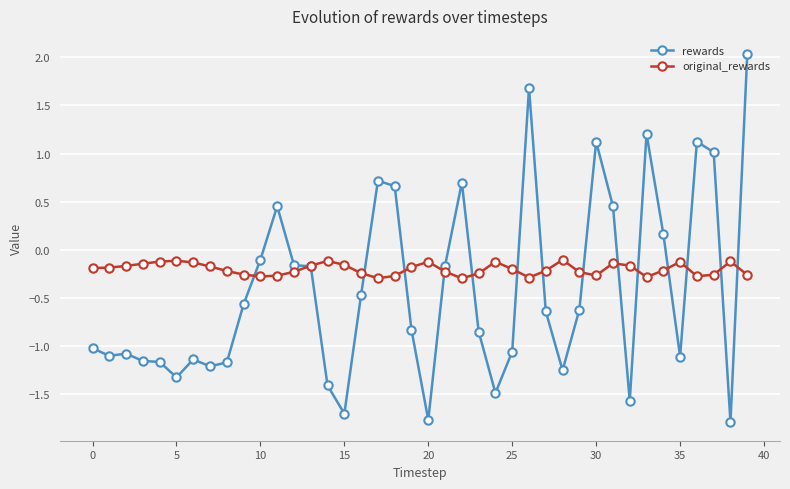

Count the number of data series in this chart.

2